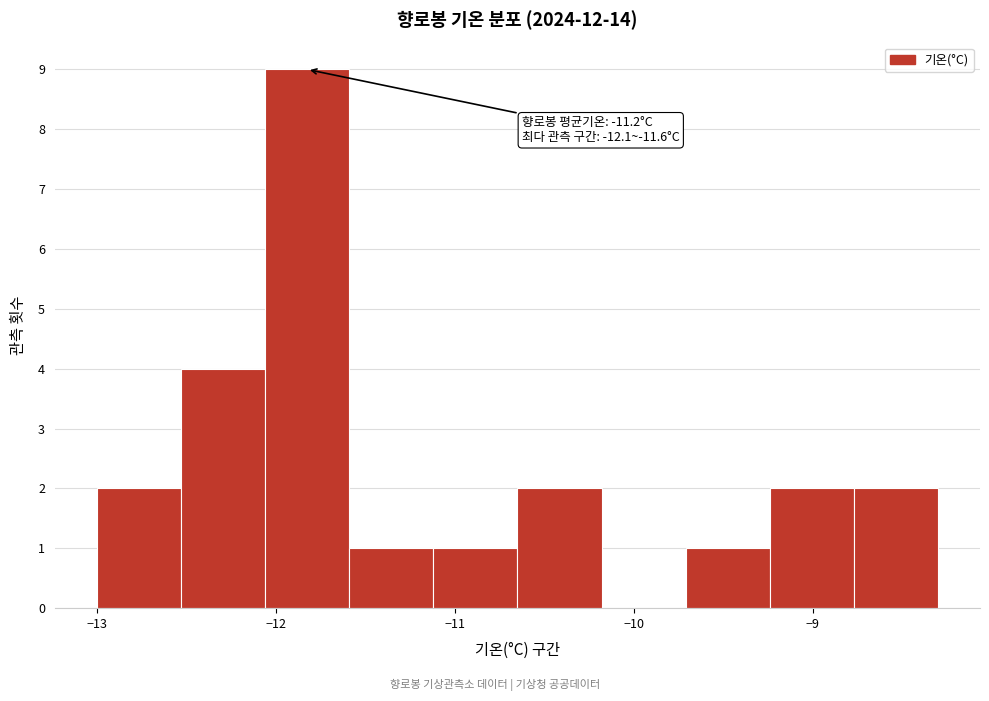

Which range on the x-axis has the tallest bar?

-12.06 to -11.59